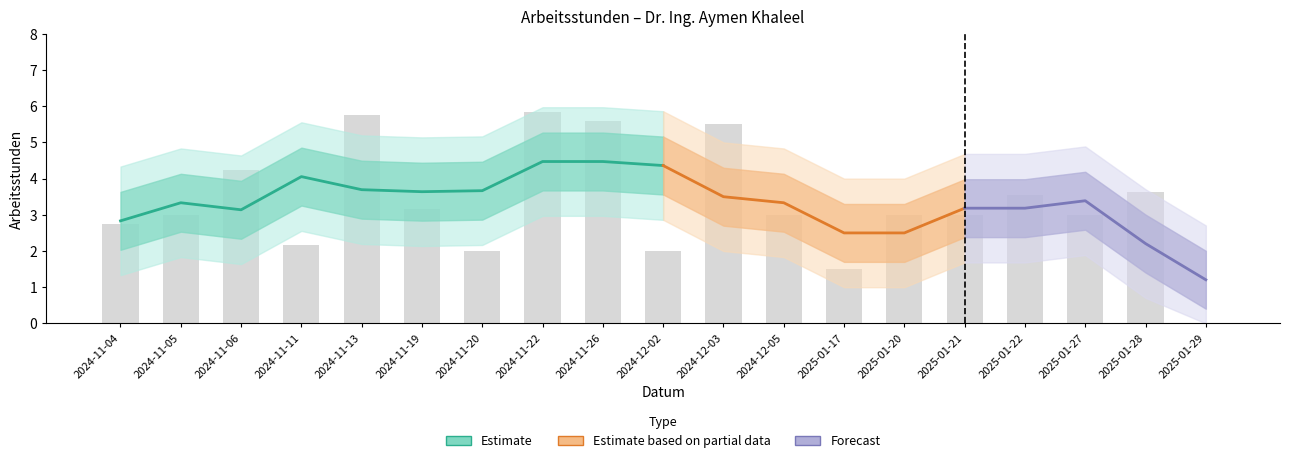

Rank the categories by value from lowest to highest.

2025-01-29, 2025-01-17, 2024-11-20, 2024-12-02, 2024-11-11, 2024-11-04, 2024-11-05, 2024-12-05, 2025-01-20, 2025-01-21, 2025-01-27, 2024-11-19, 2025-01-22, 2025-01-28, 2024-11-06, 2024-12-03, 2024-11-26, 2024-11-13, 2024-11-22